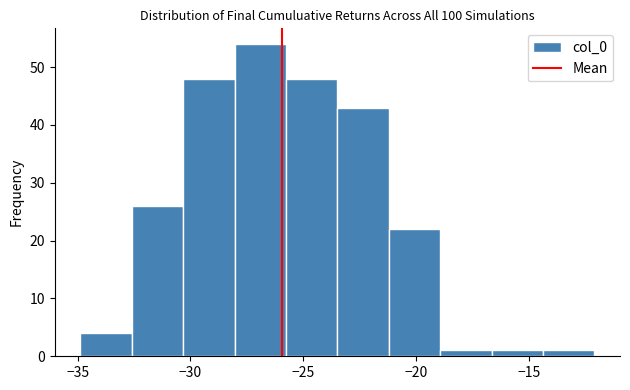

What is the height of the bar covering -28.0 to -26.0 on the x-axis? Neither the bar edges nor the heights are printed on the chart, so give them approximately, as read against the axes.

54